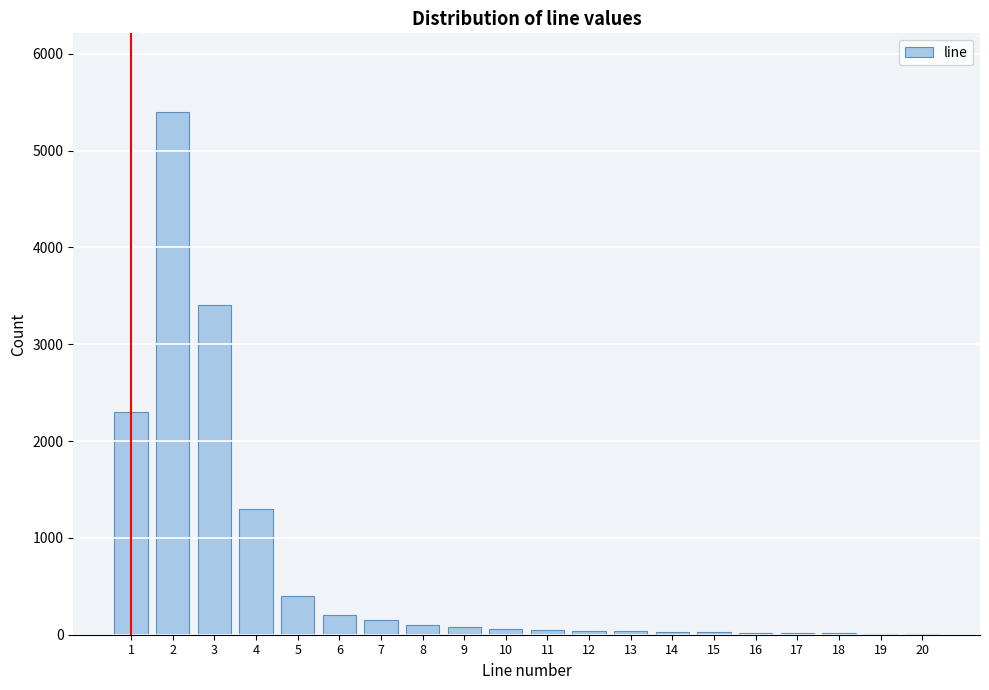

What is the change in value from 1 to 5?

-1900